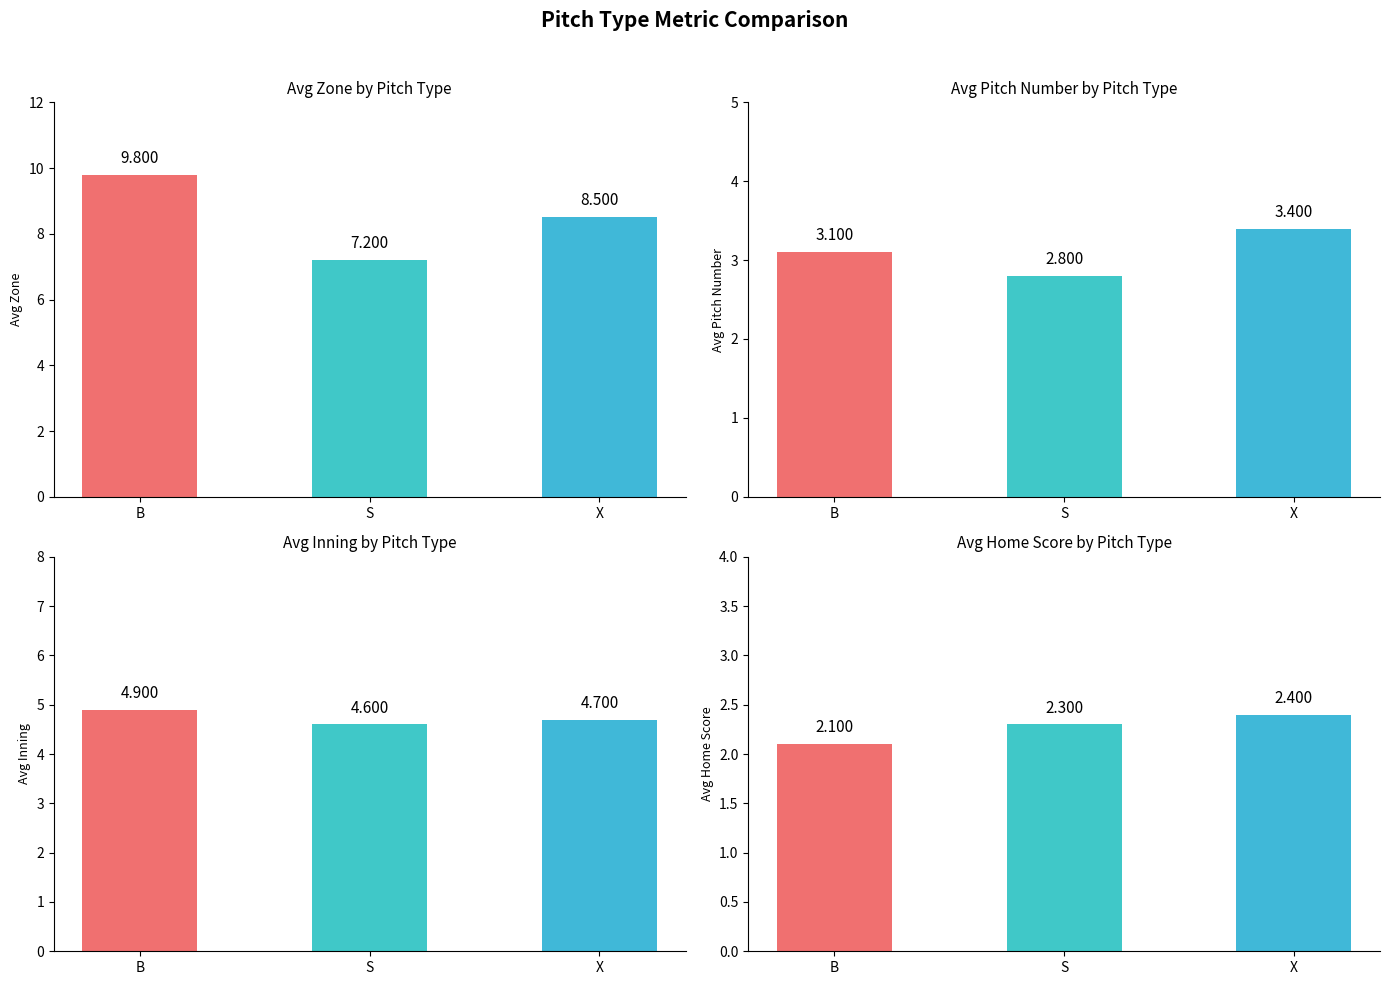

The value of S at avg_inning is 1.8. True or false?

False